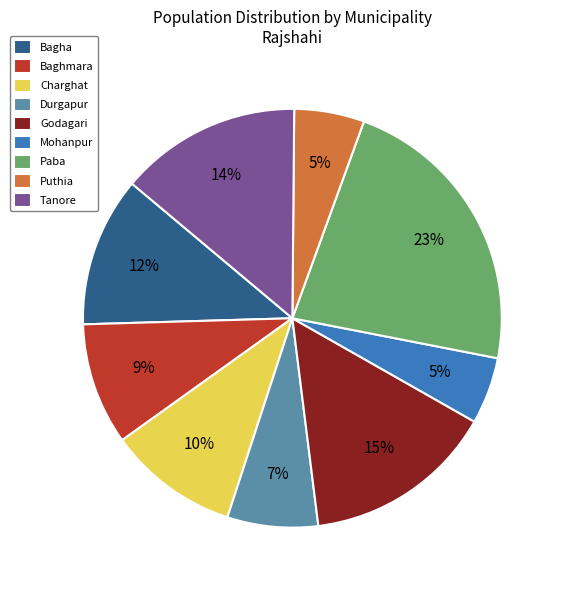

Is it true that Godagari is 9% of the pie?

False